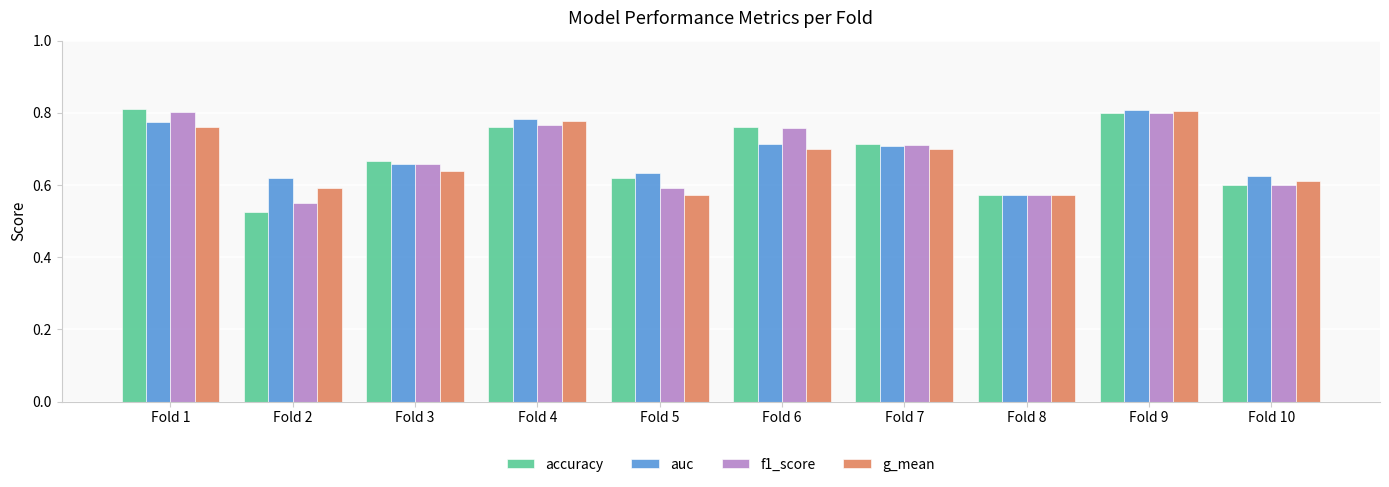

The value of auc at Fold 6 is 0.7. True or false?

True